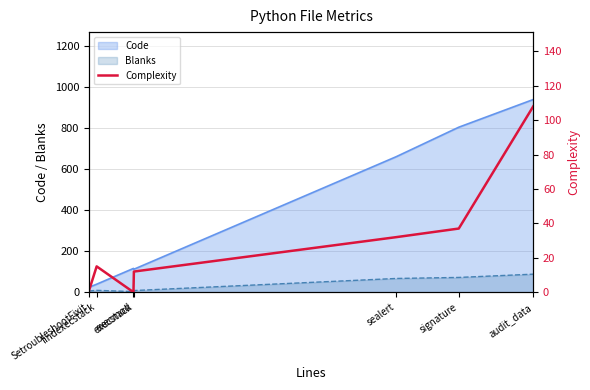

True or false: the data has more than 1 interior local peaks.

False